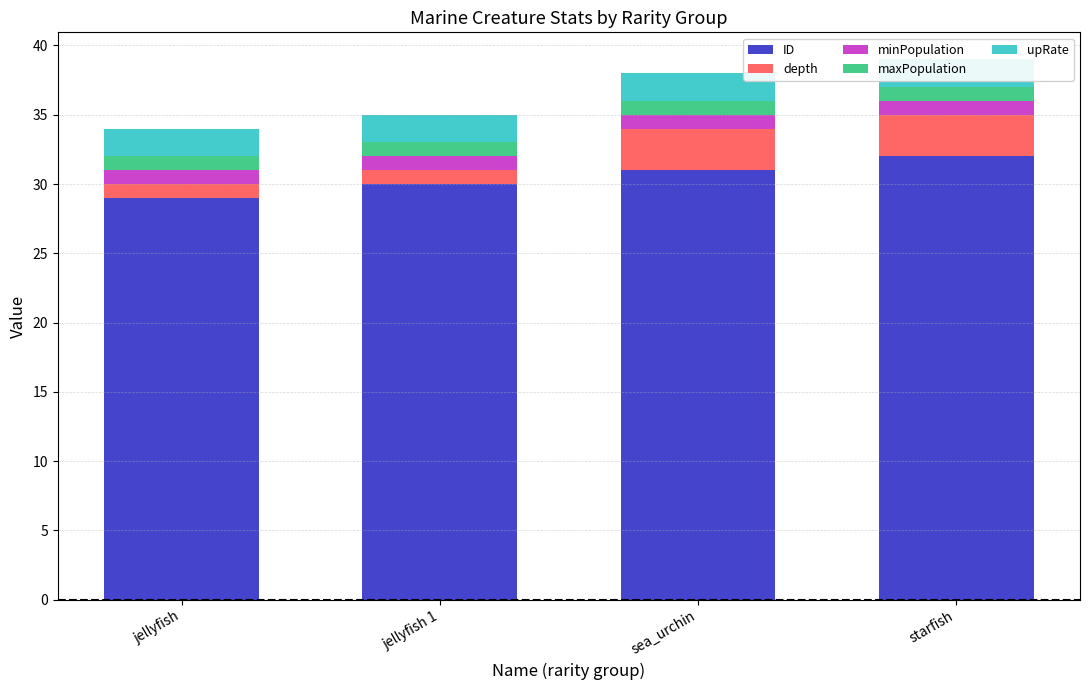

What is the label of the 2nd bar from the right?

sea_urchin